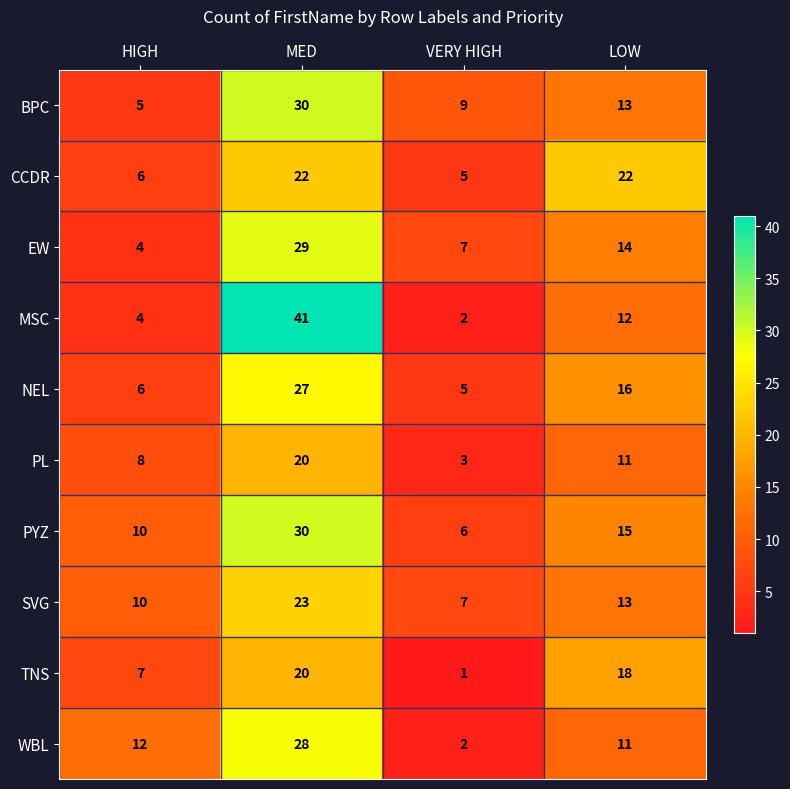

At which label does TNS first exceed 18?

MED